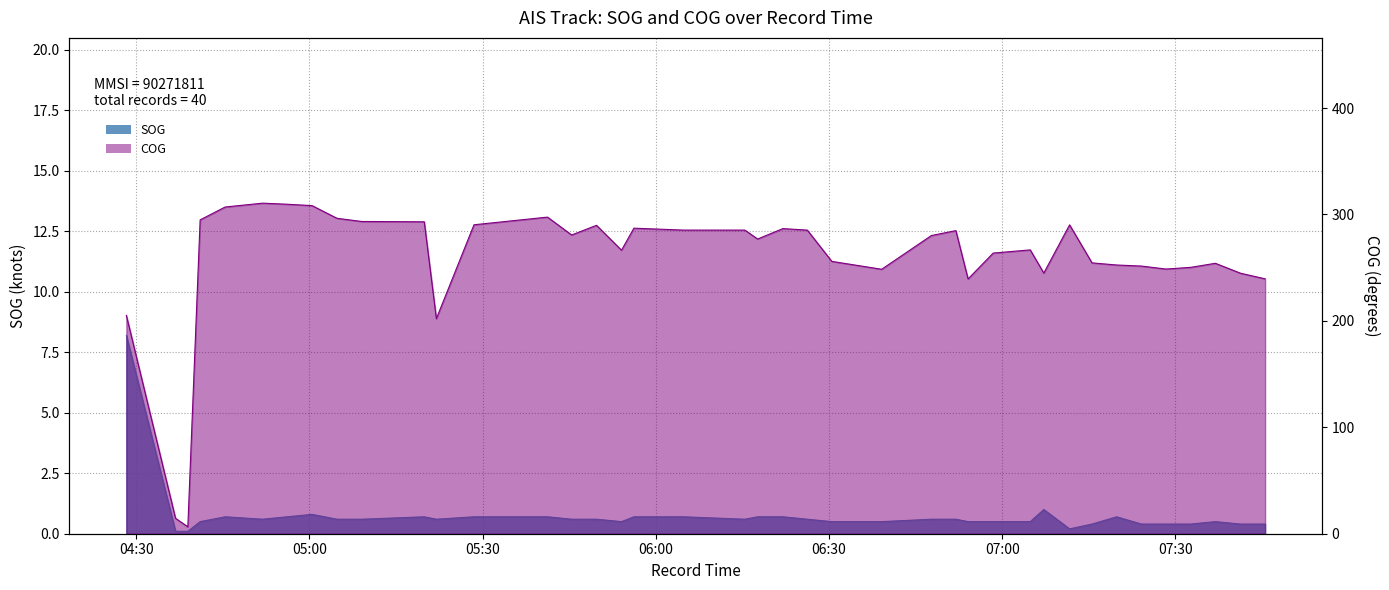

At how many categories does at least one series exceed 20?

38